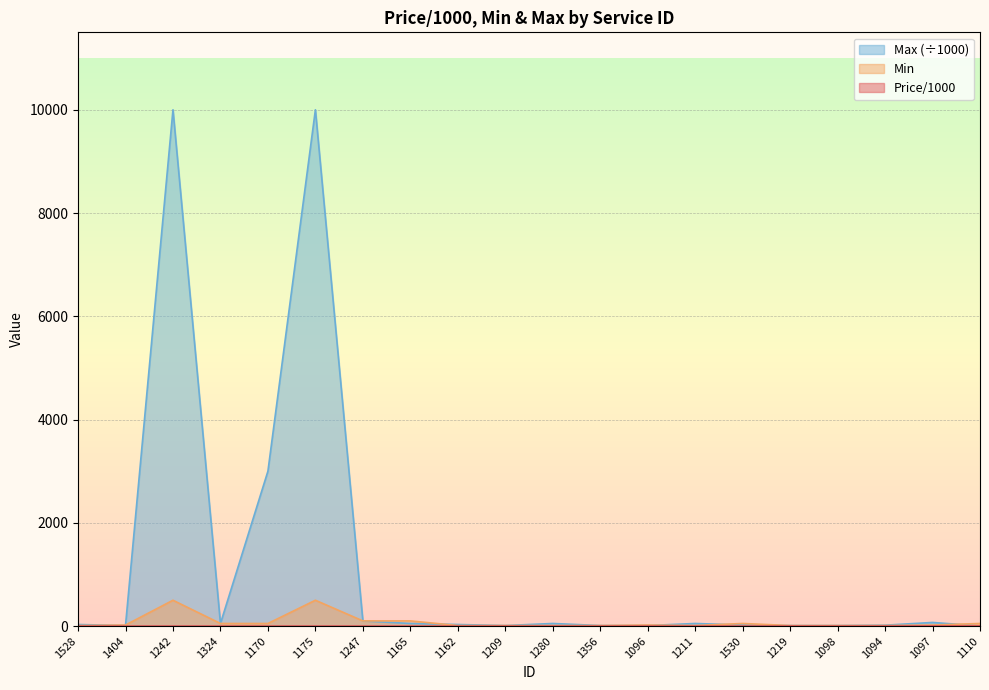

What are all the series names shown in the legend?

Price/1000, Min, Max